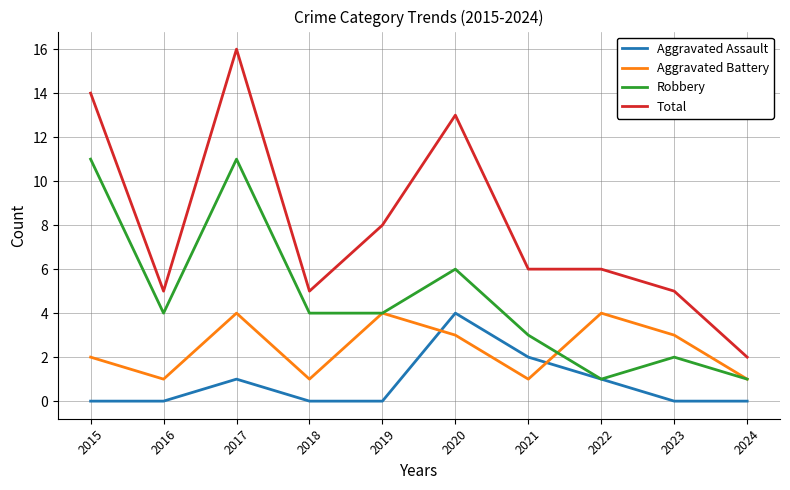

At 2018, list the series in order from largest to smallest.

Total, Robbery, Aggravated Battery, Aggravated Assault